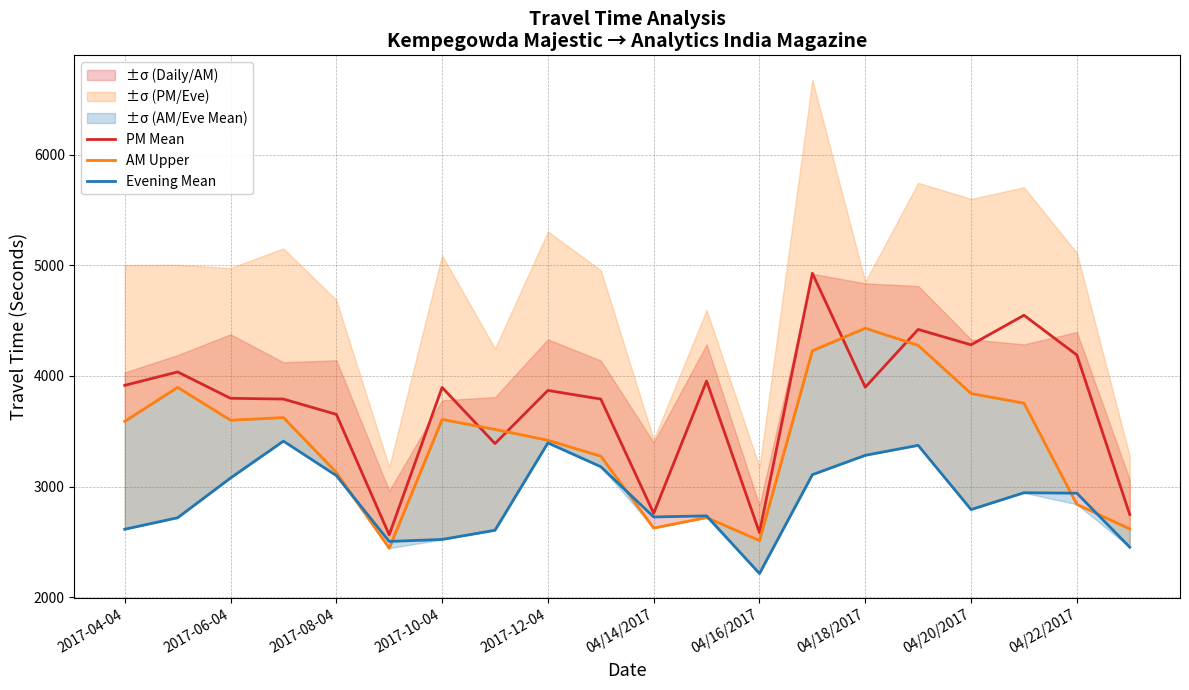

Is it true that PM Mean equals 4189 at 04/22/2017?

True